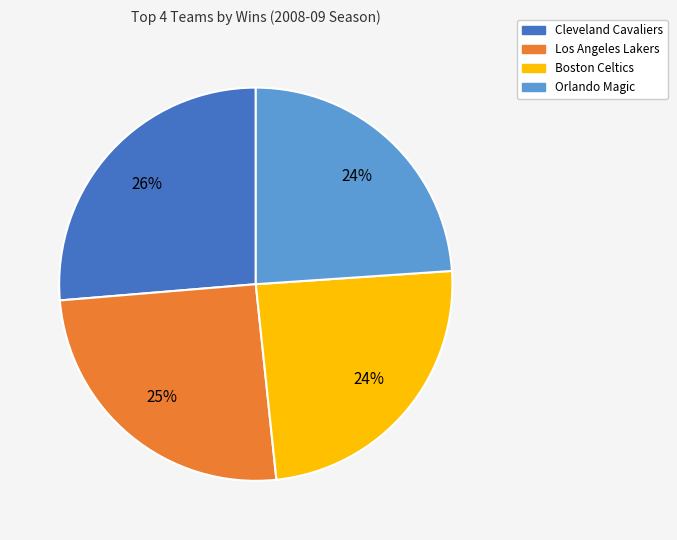

How many segments does this pie chart have?

4